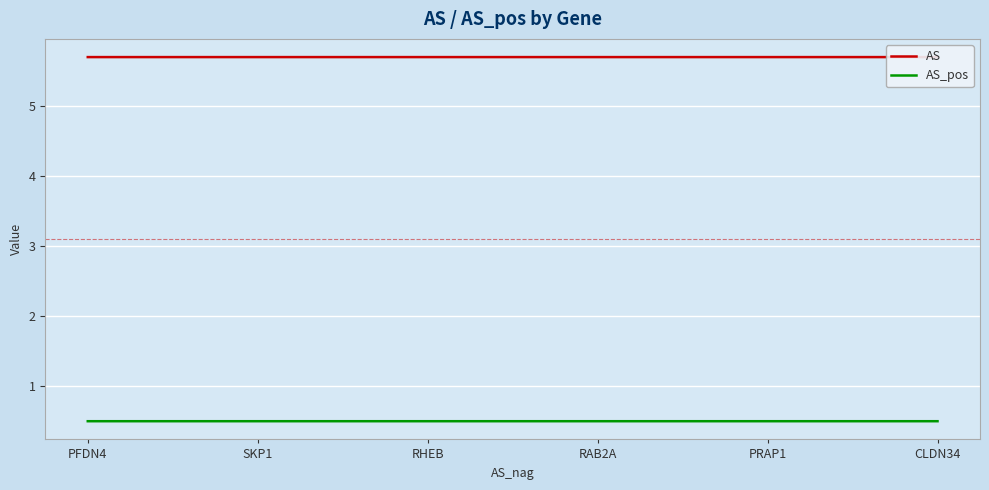

The value of AS_pos at RAB2A is 0.5. True or false?

True